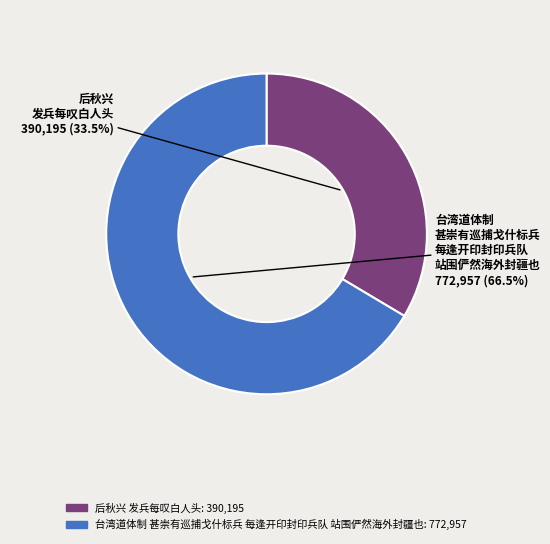

Does any single category account for the majority?

Yes